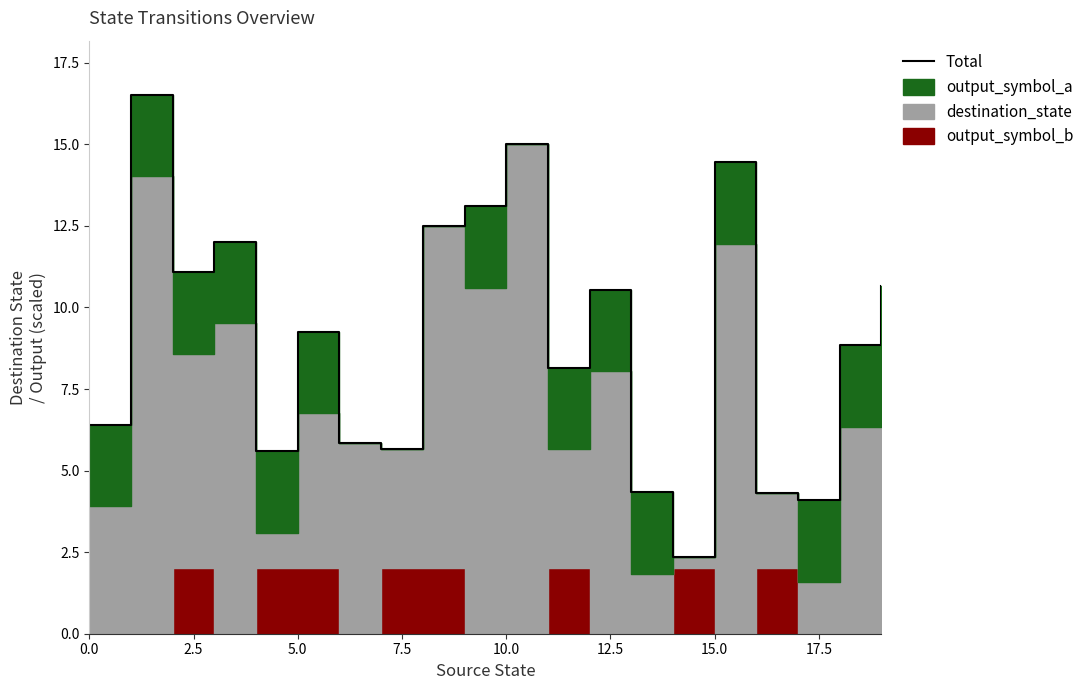

What is the sum of all values?

180.7